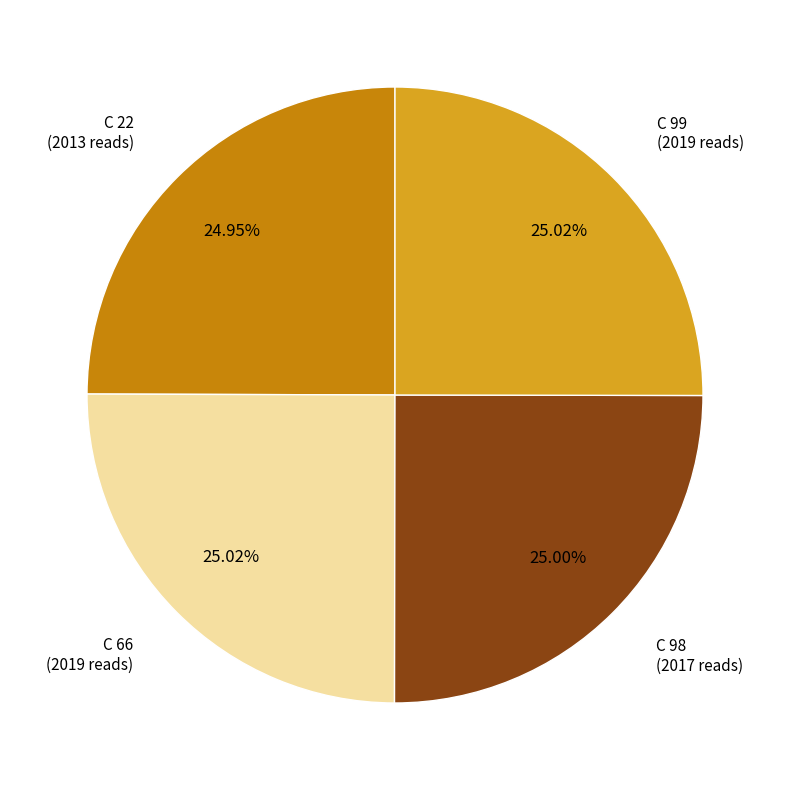

Does any single category account for the majority?

No